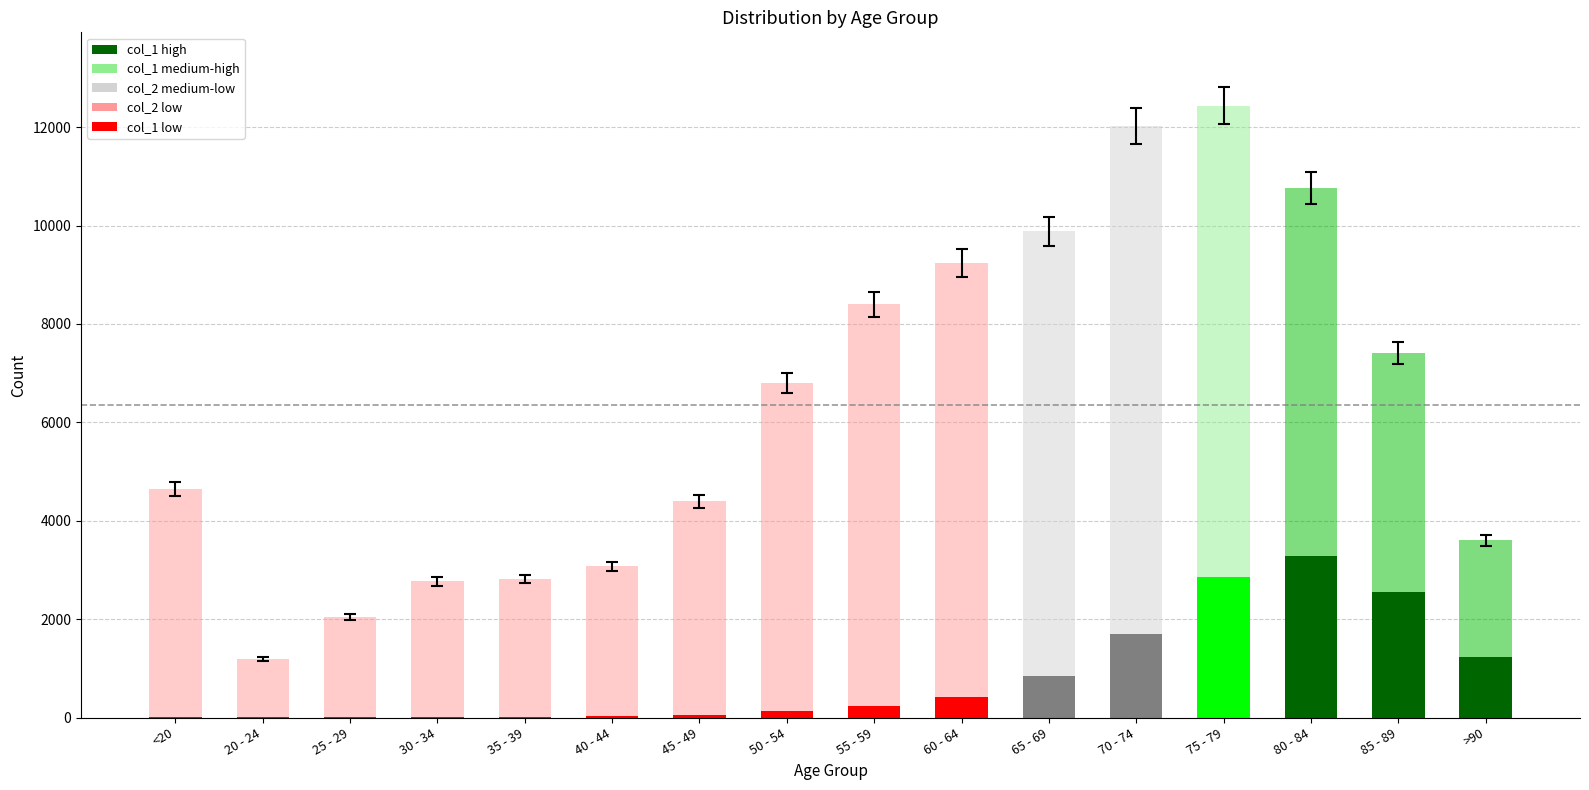

What is the sum of all col_2 values?

101482